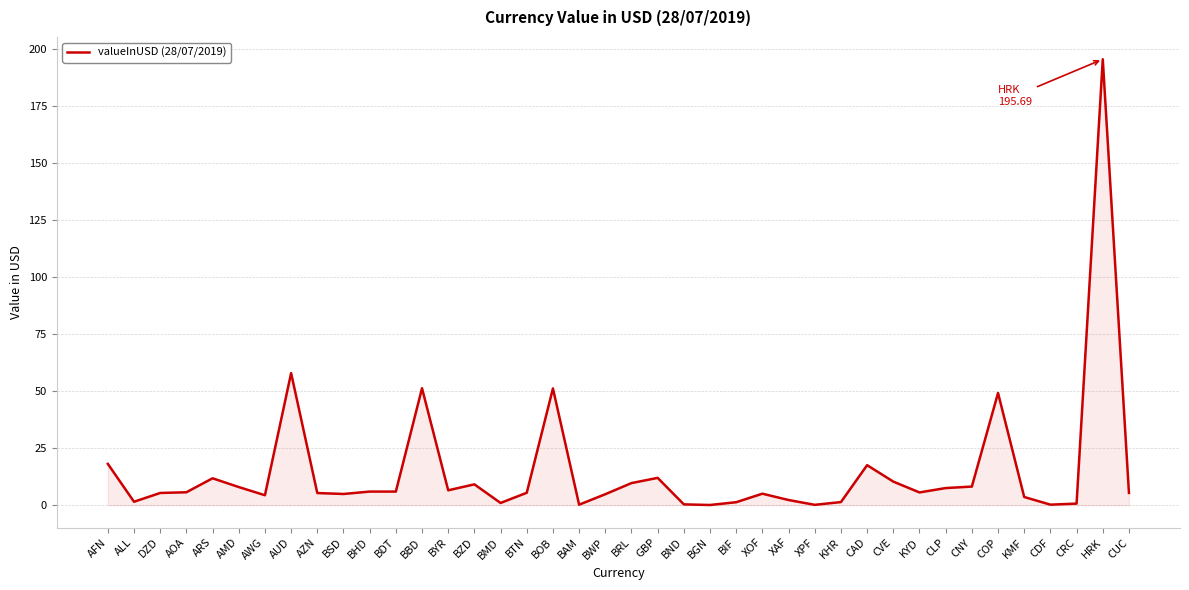

At which label is the value closest to 97?

AUD